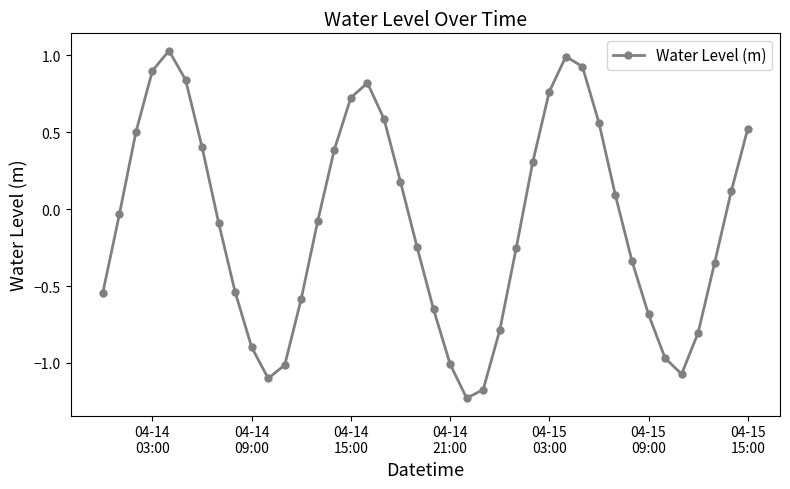

How many negative values are there?

22